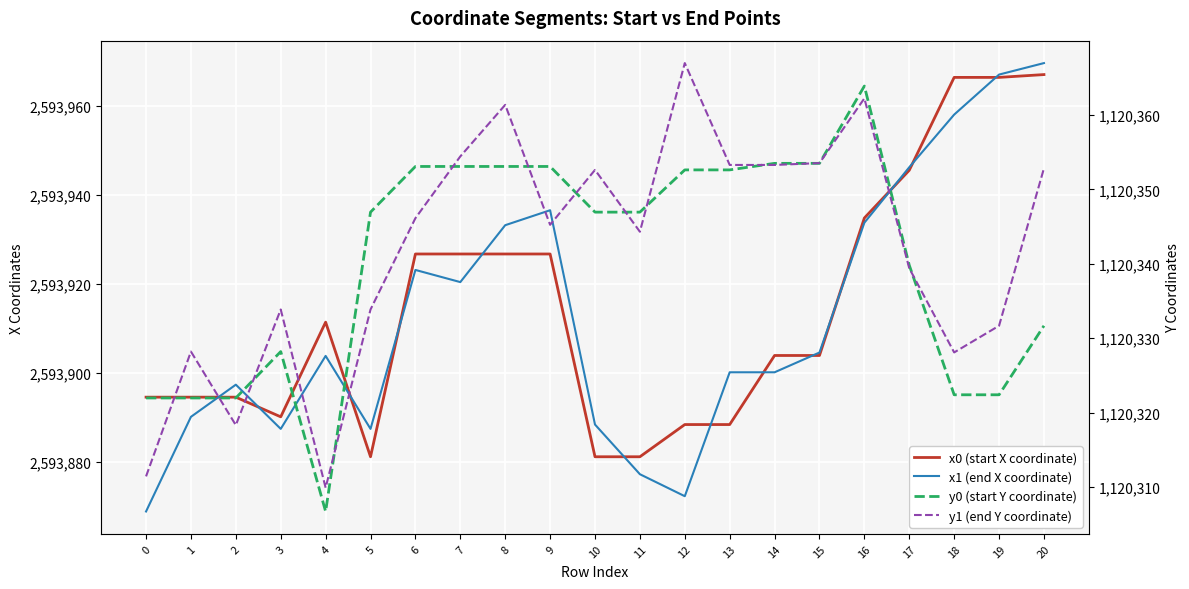

Rank the categories by y0 (start Y coordinate) value from lowest to highest.

4, 0, 1, 2, 18, 19, 3, 20, 17, 5, 10, 11, 12, 13, 6, 7, 8, 9, 14, 15, 16